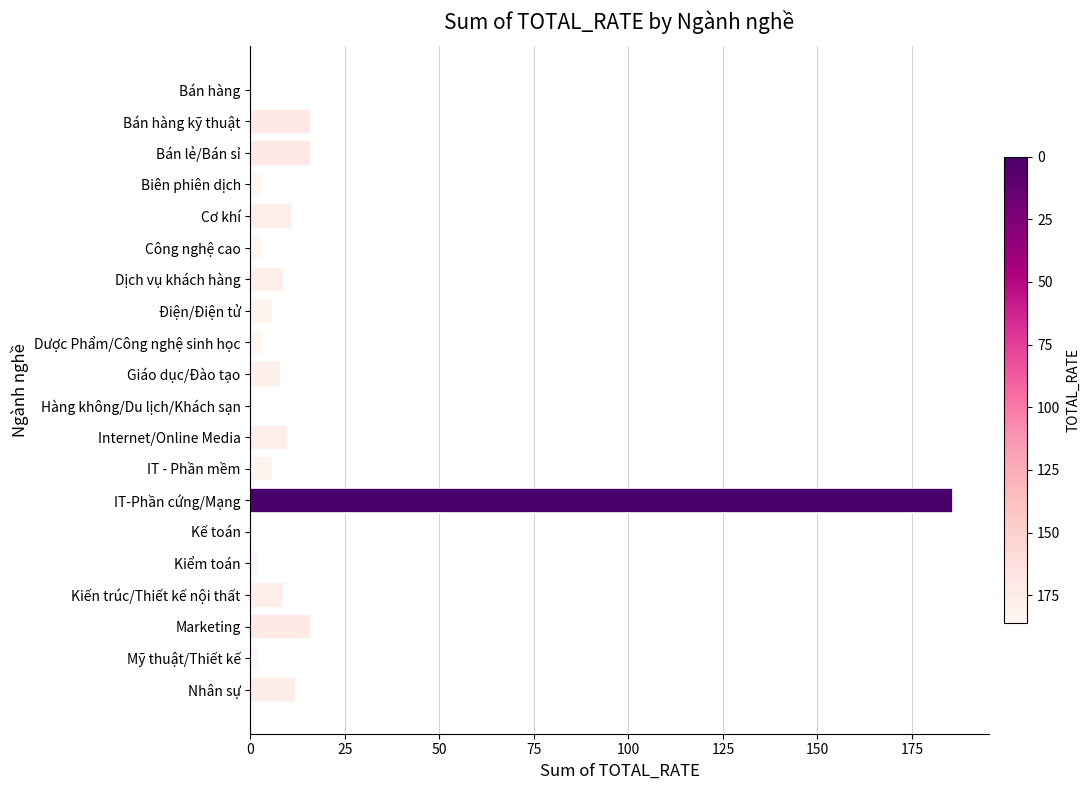

What is the difference between the maximum and second lowest values?

185